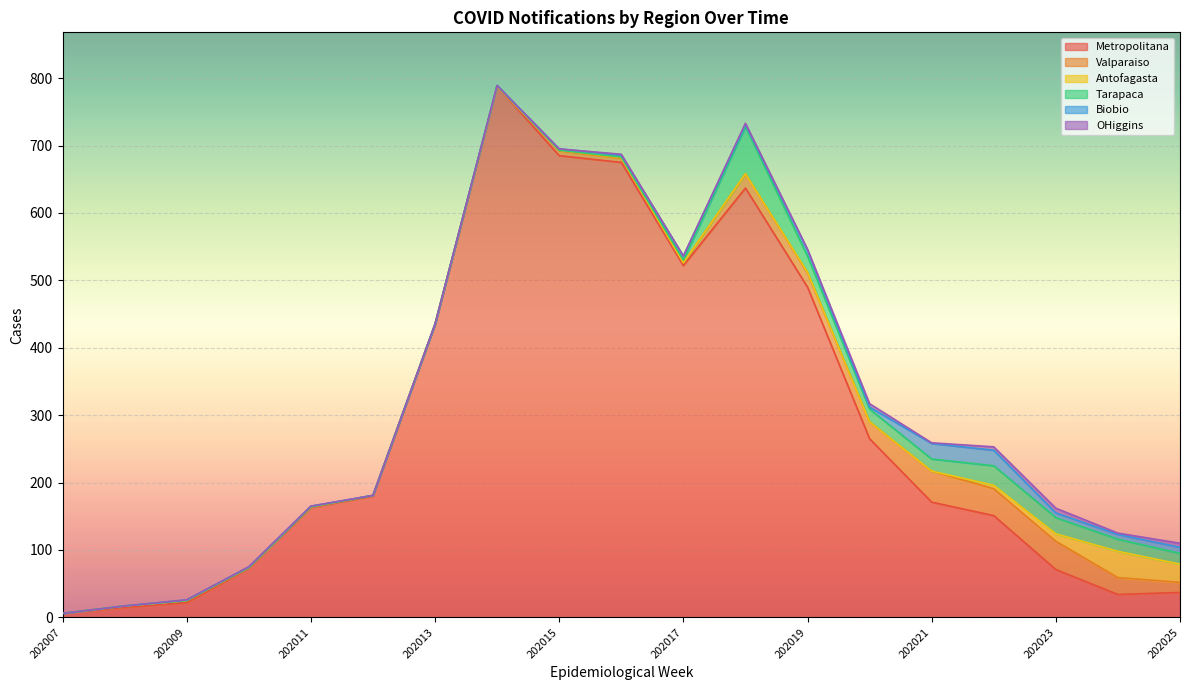

In OHiggins, how many points are lower than both neighbors (excluding endpoints)?

4